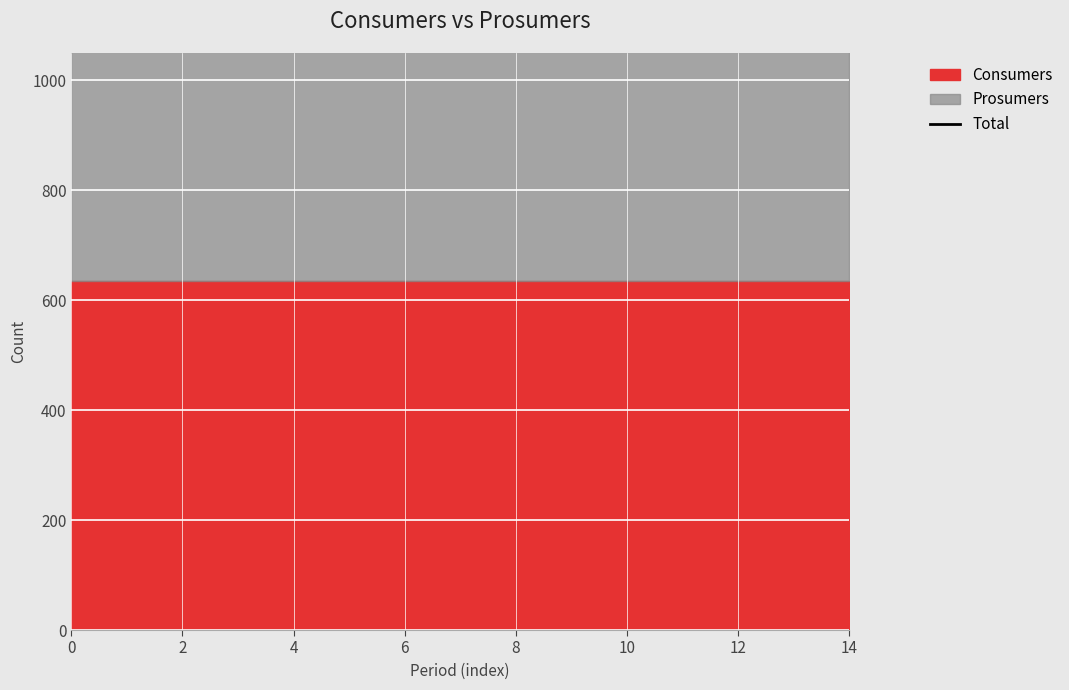

True or false: Consumers and Prosumers cross at least once.

False